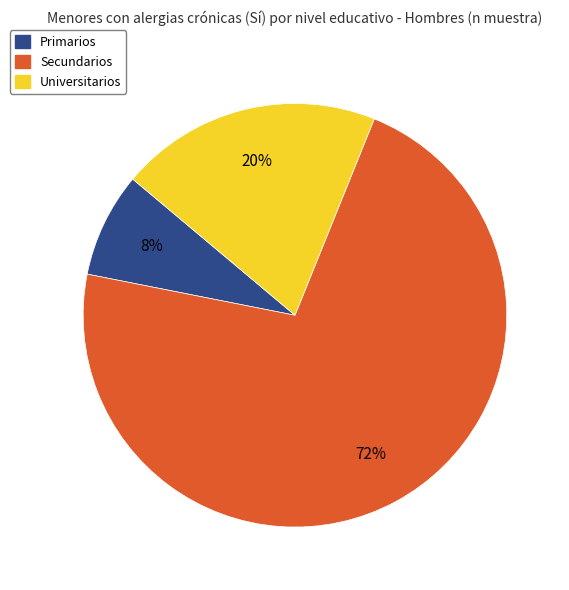

What is the smallest slice in the pie chart?

Primarios